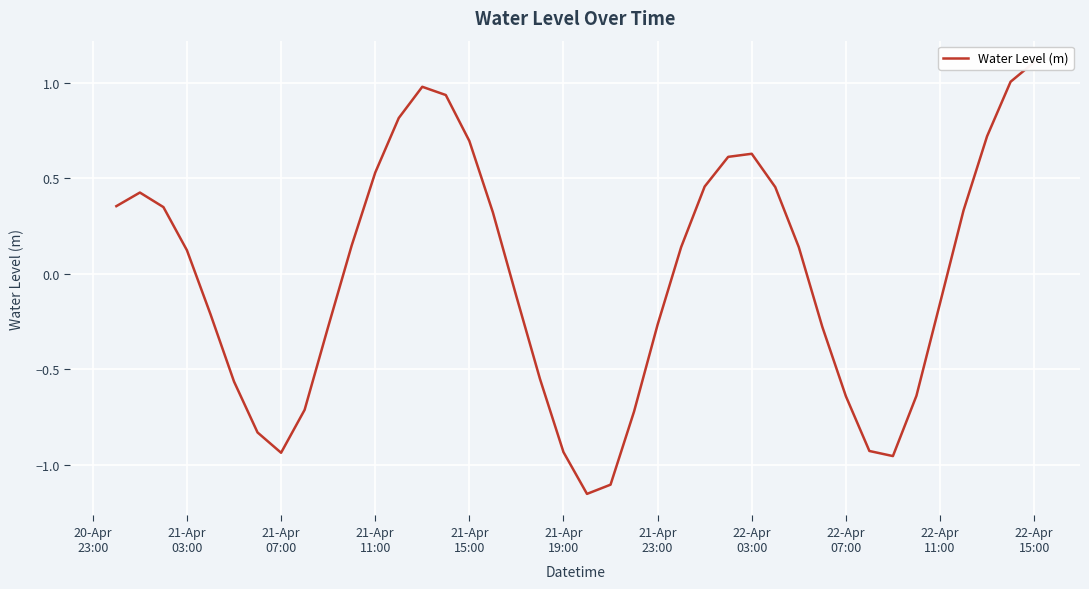

What is the label of the 16th point from the left?

21-Apr 15:00